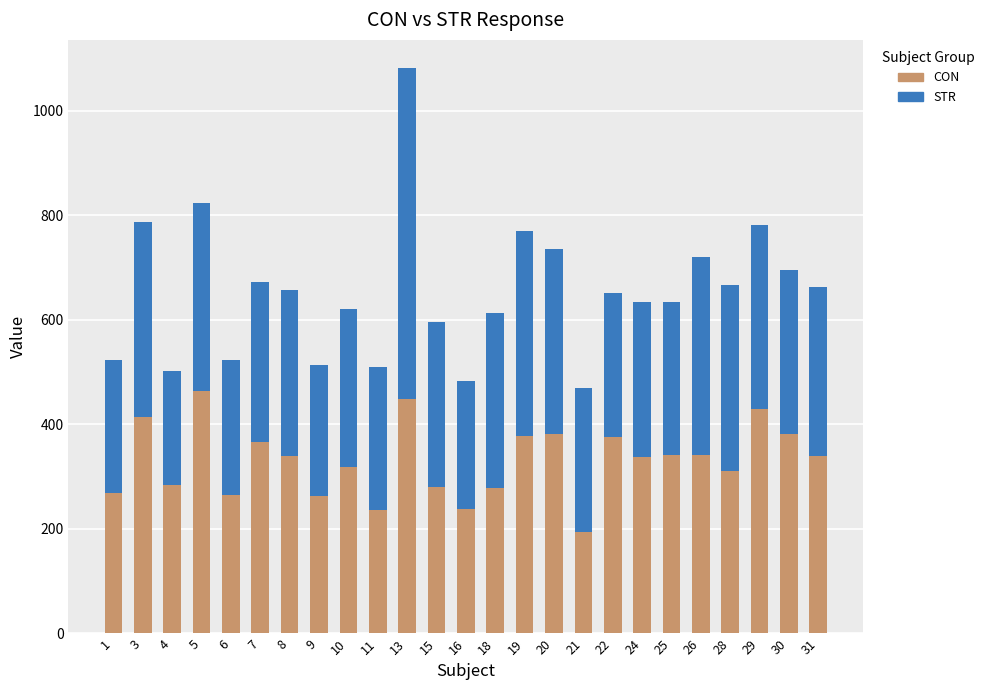

How many data points in CON are above 338?

13